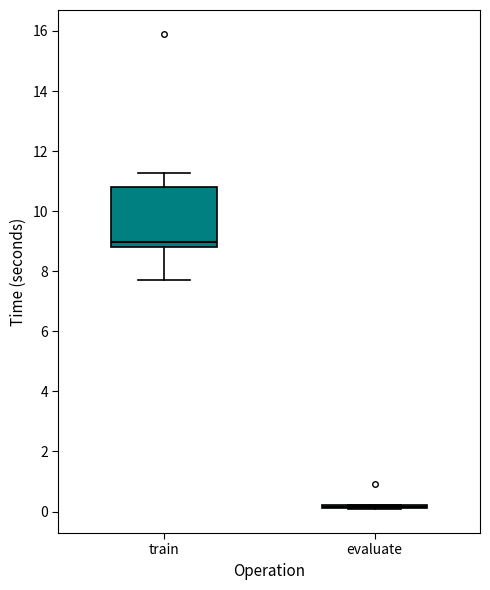

Reading left to right, transcribe this box plot: for each box, give where its median line is, the range the box spans, and where its two whiskers end, as read against the y-axis. The values are not printed on the chart, so give them approximately, as read against the axis.

train: median 9.0, box 8.8 to 10.8, whiskers 7.8 to 11.2
evaluate: box collapsed to a line at 0.2, whiskers 0.0 to 0.2